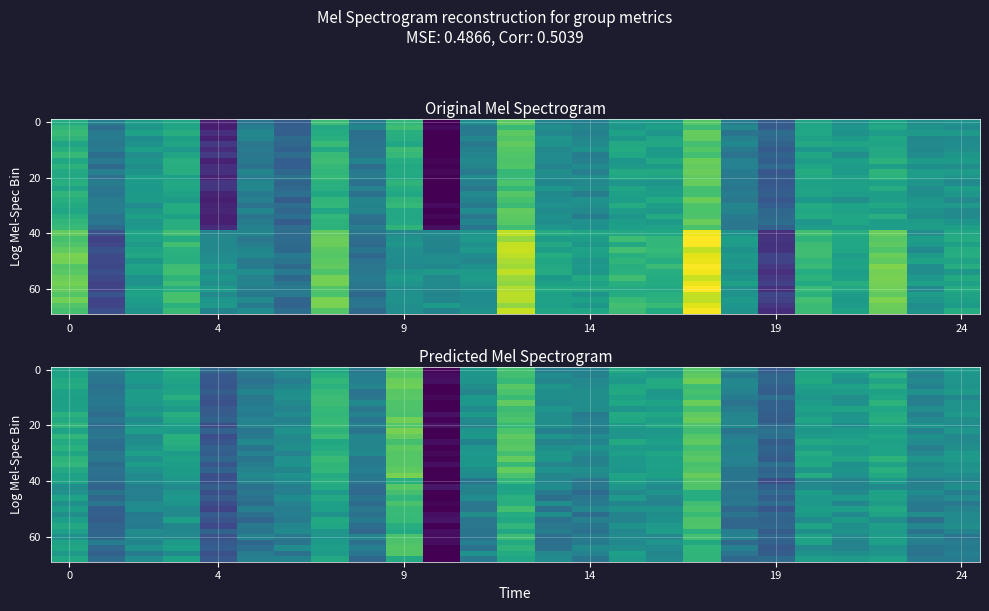

At which category is the sum across all series the highest?

9